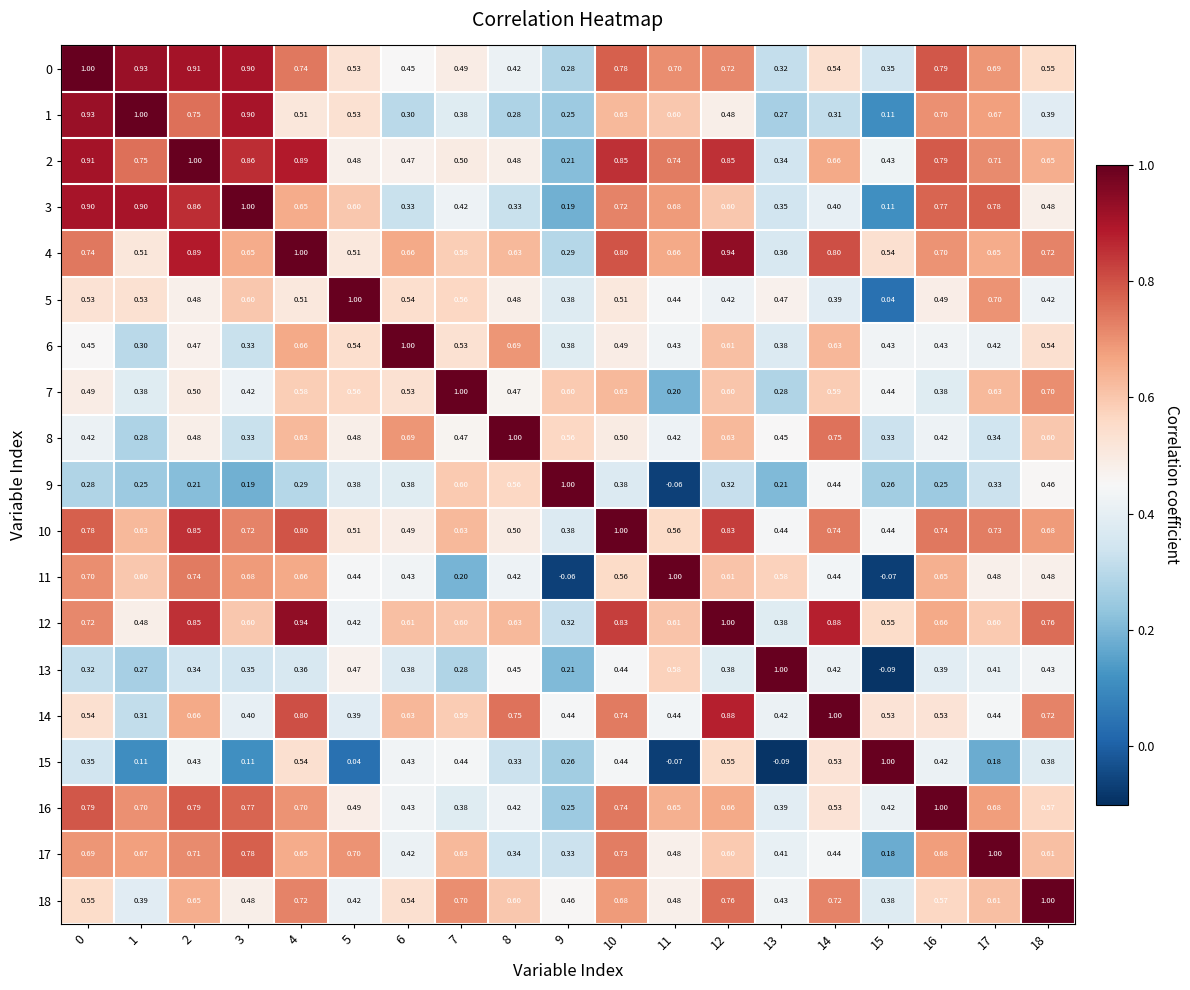

Is the value of 3 at 1 greater than the value of 12 at 9?

Yes